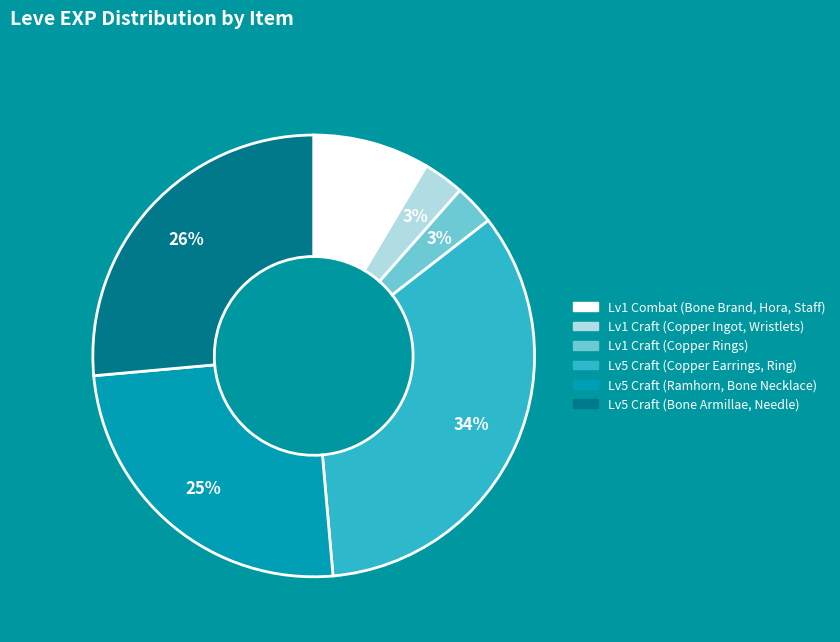

To the nearest percent, what is the average slice percentage?

17%